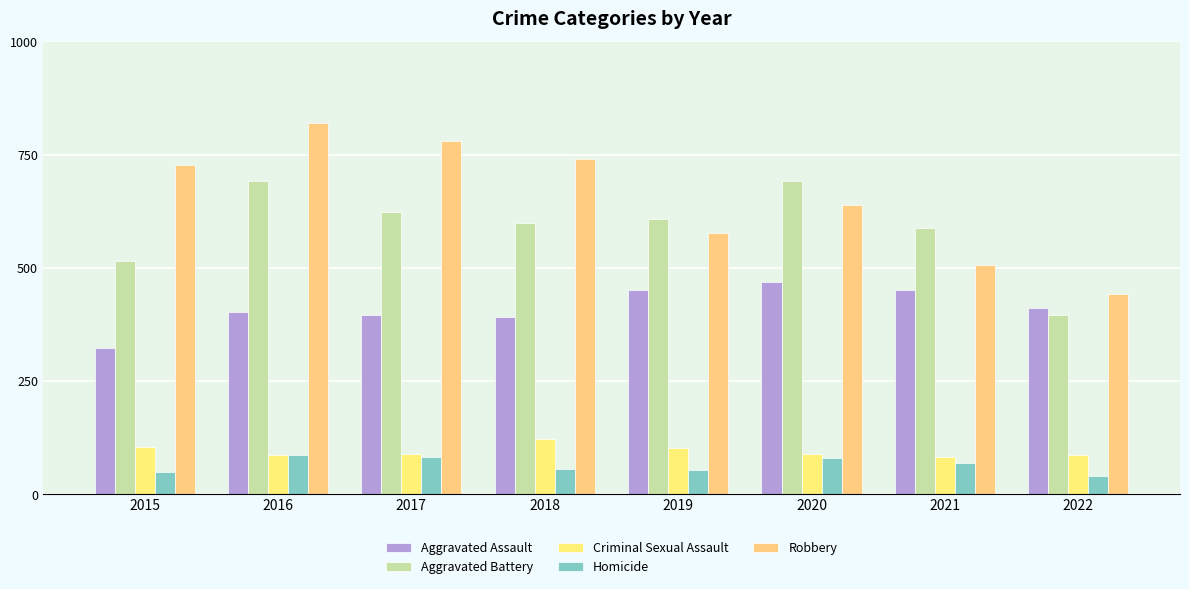

Which category has the highest value across all series?

2016